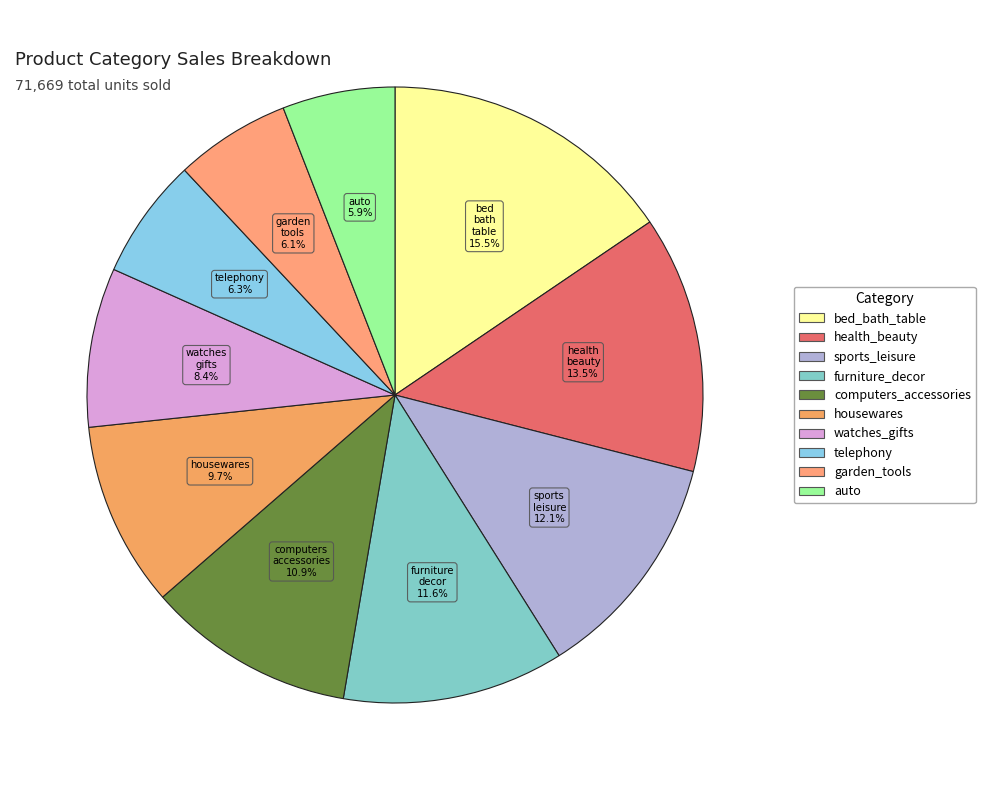

To the nearest percent, what is the difference between the largest and smallest slice percentages?

10%